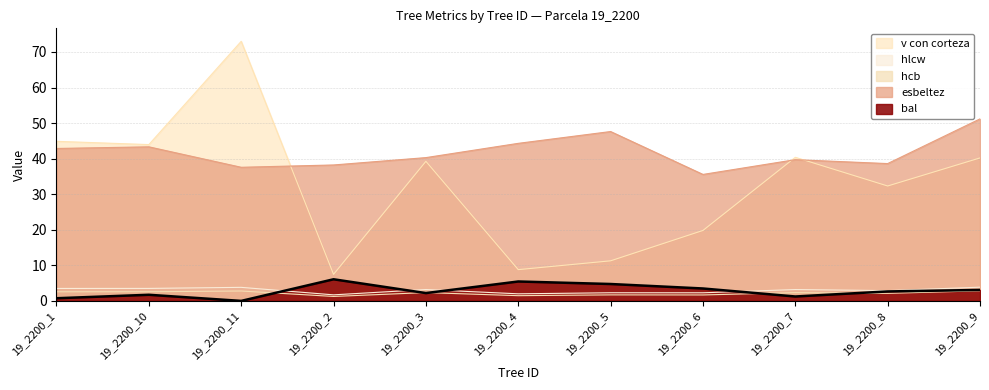

What is the spread (max minus min) of values at 19_2200_3?

38.1